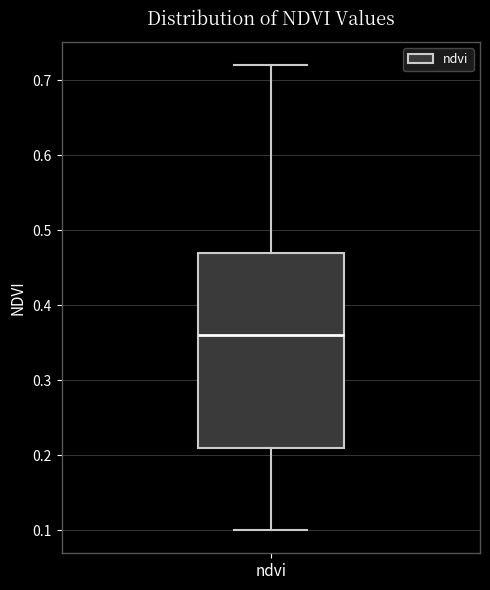

Where does the lower whisker of the box for ndvi end on the y-axis? The values are not printed on the chart, so give them approximately, as read against the axis.

0.10